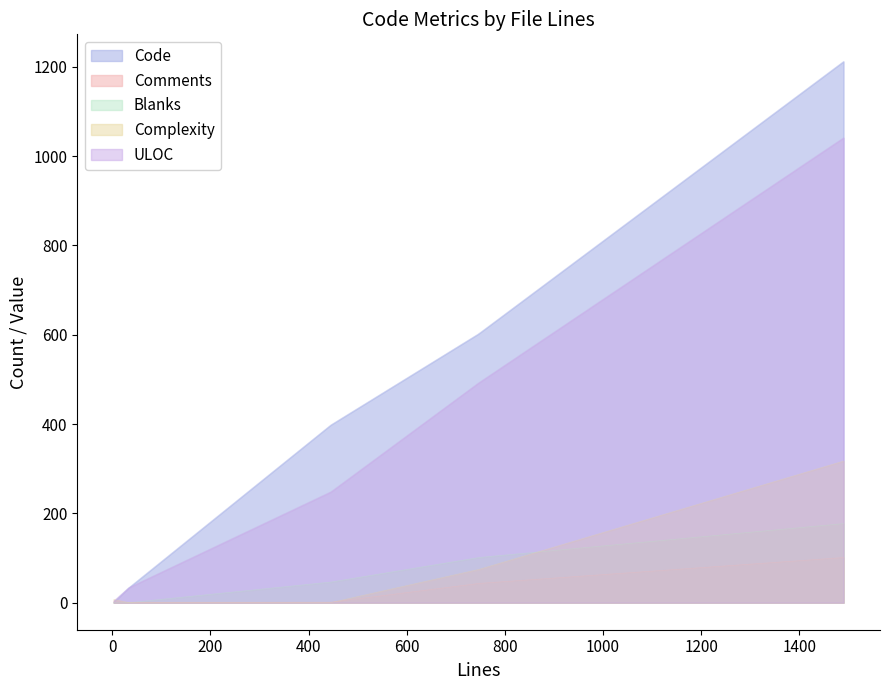

Which category has the highest value in the Blanks series?

1490